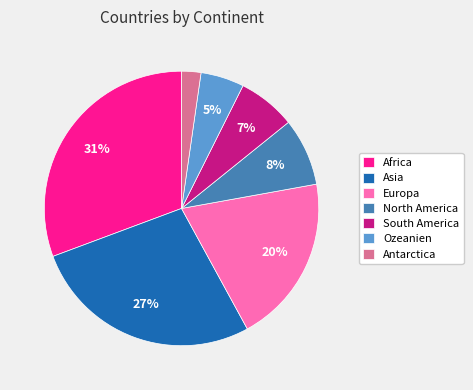

To the nearest percent, what is the average slice percentage?

14%